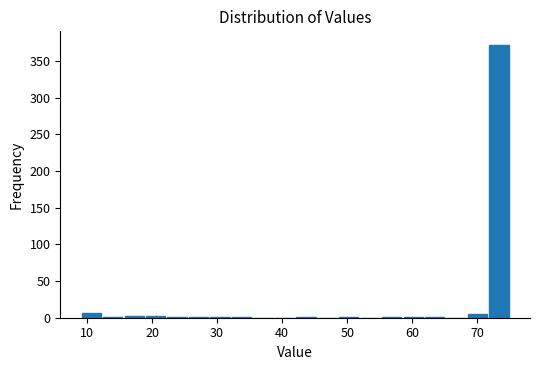

Read against the x-axis, roughly where is the centre of the tallest bar?

73